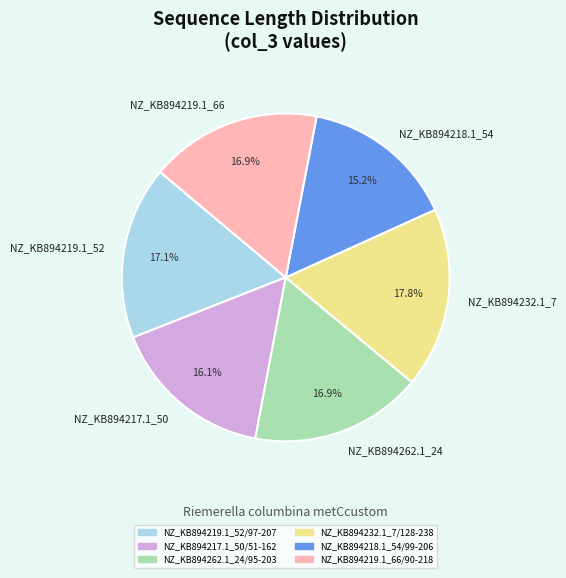

Which category has the biggest portion of the pie?

NZ_KB894232.1_7/128-238